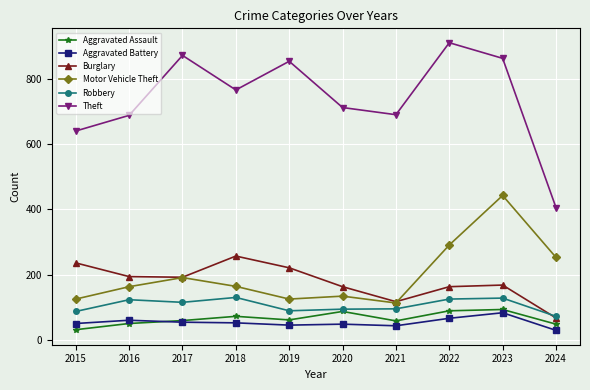

Which series has the largest total across all categories?

Theft